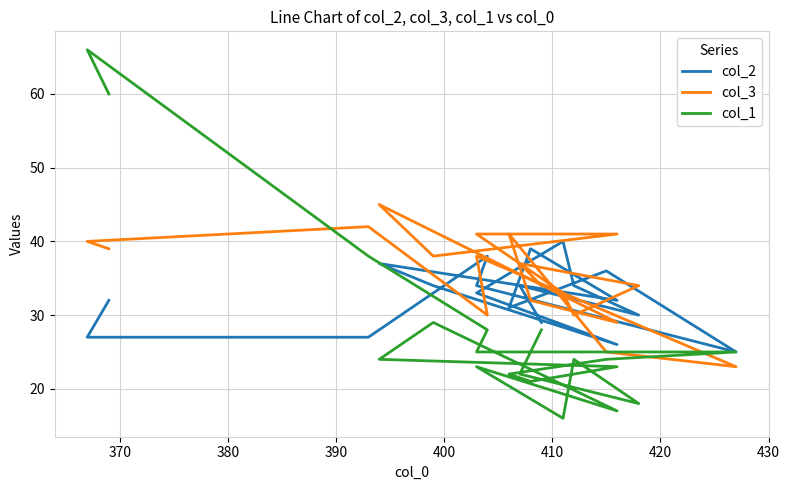

True or false: col_1 and col_3 intersect in this chart.

True